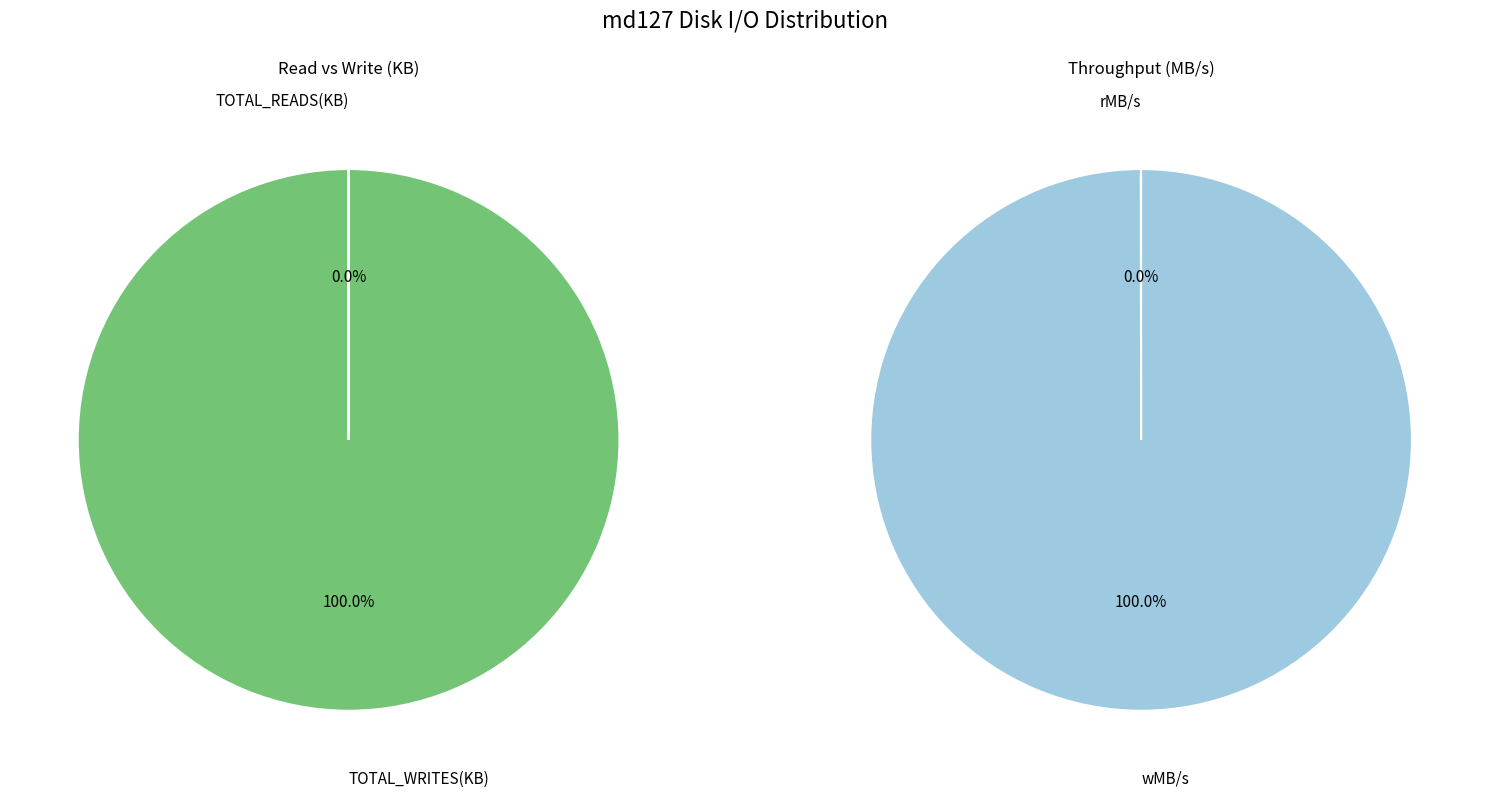

Between wMB/s and TOTAL_READS(KB), which is larger?

wMB/s